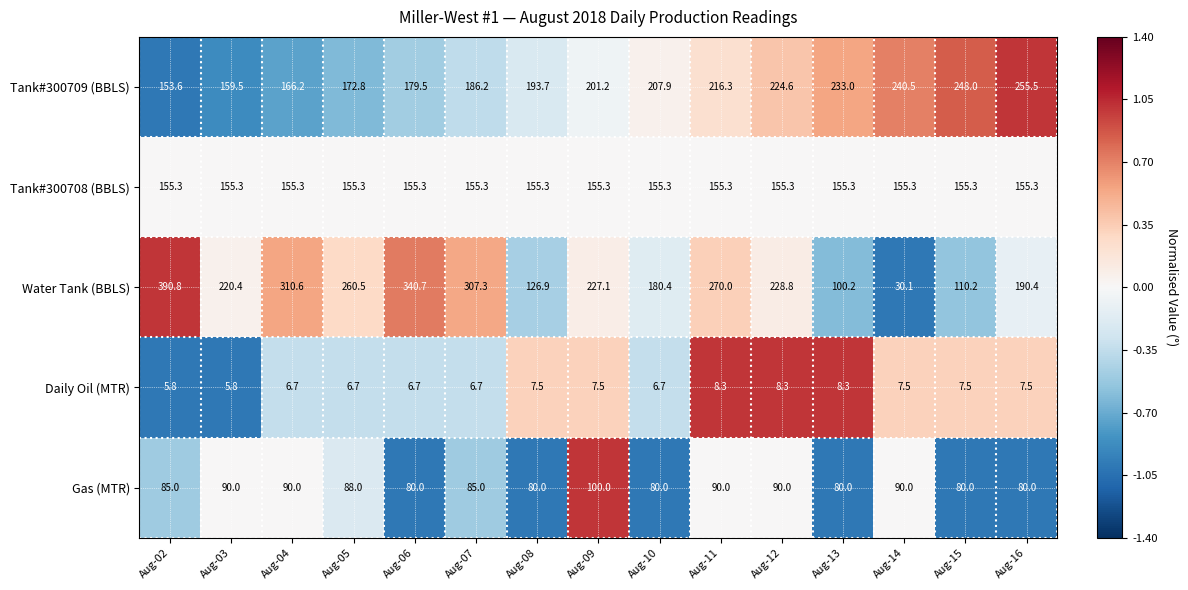

What value does the Gas (MTR) series have at Aug-11?

90.0